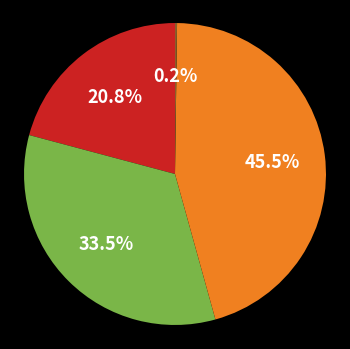

Does any single category account for the majority?

No